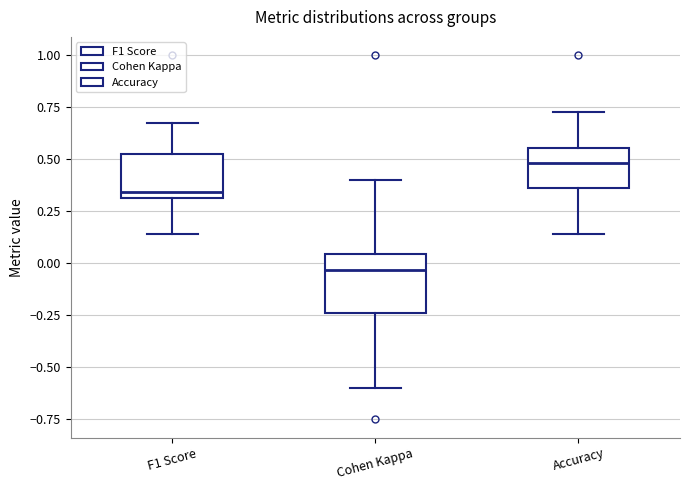

Which box is the tallest, from its lower edge to its upper edge?

Cohen Kappa